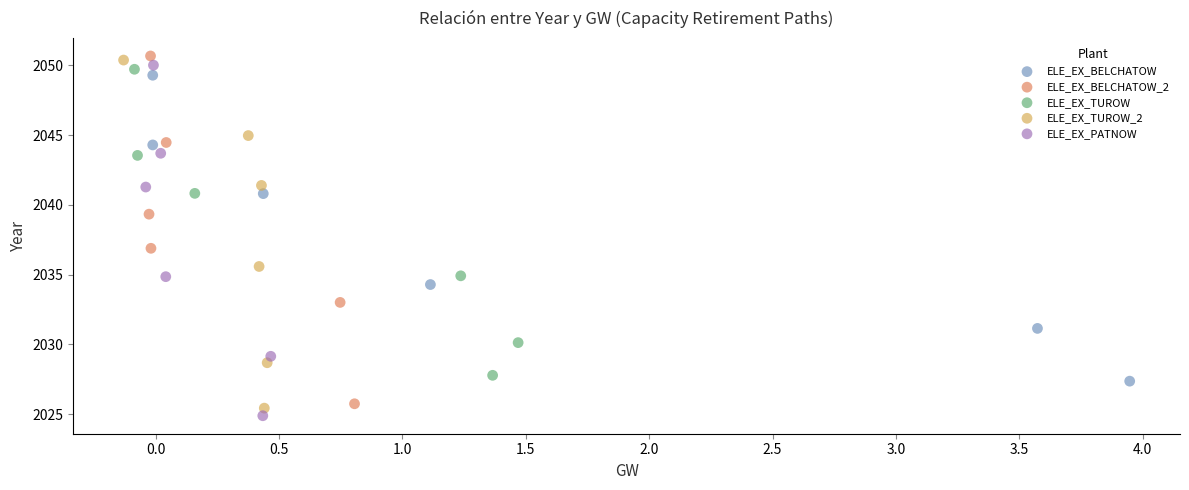

What are all the series names shown in the legend?

ELE_EX_BELCHATOW, ELE_EX_BELCHATOW_2, ELE_EX_TUROW, ELE_EX_TUROW_2, ELE_EX_PATNOW